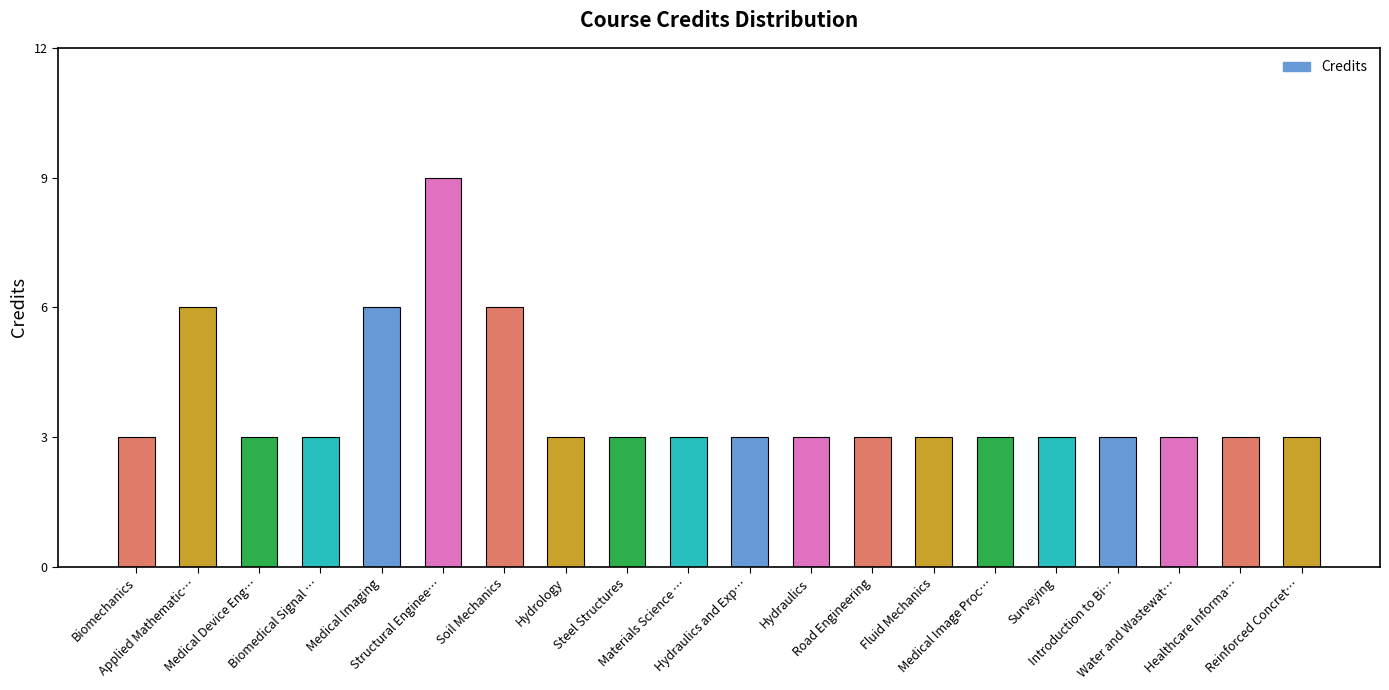

True or false: the data shows 3 at Introduction to Bi….

True